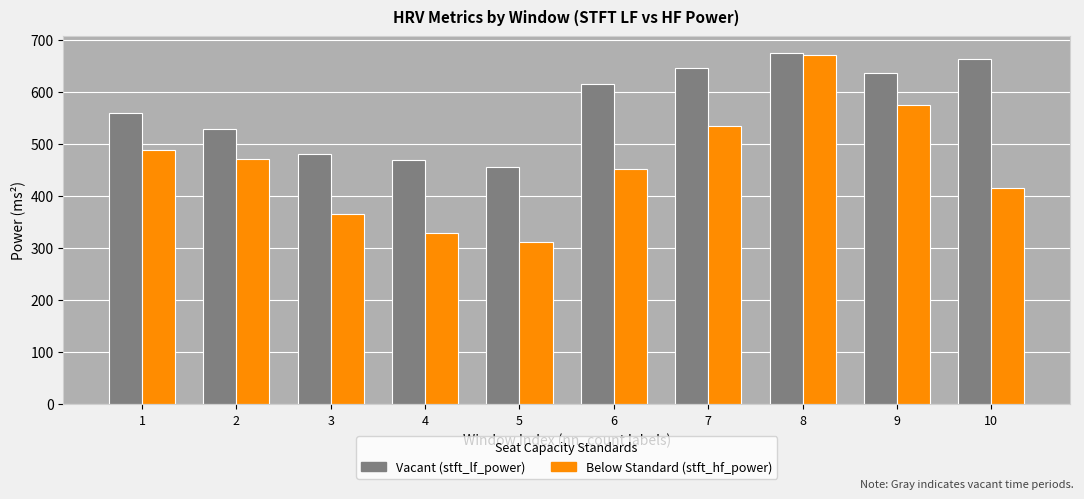

How many series are shown in this chart?

2